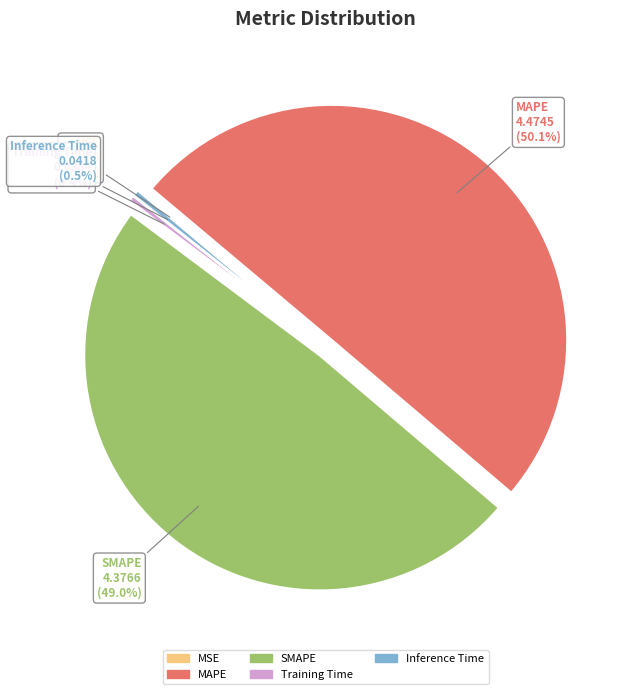

Combined, what portion of the pie is Training Time and Inference Time?

0.9%